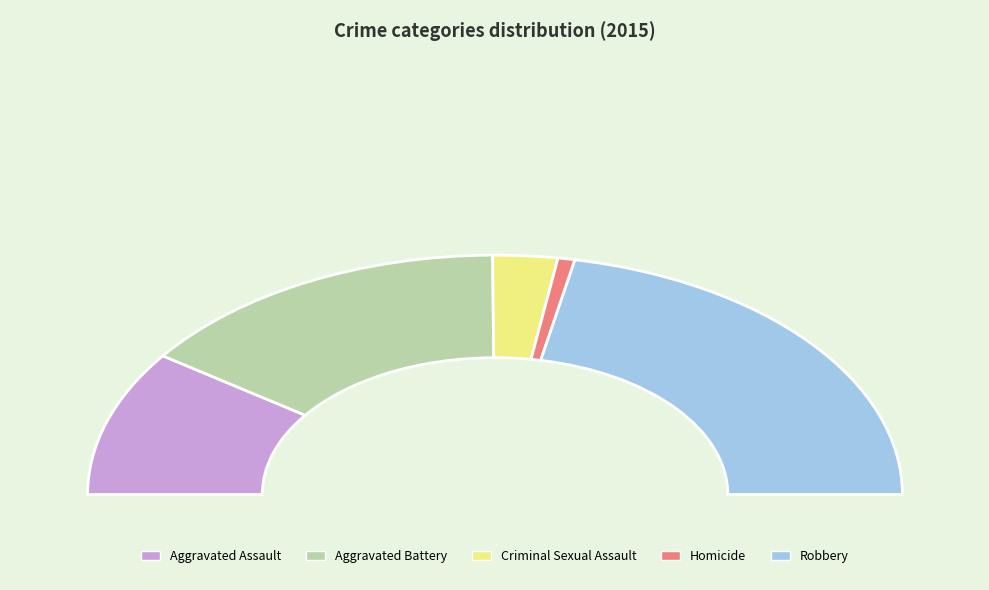

To the nearest percent, what is the average slice percentage?

20%